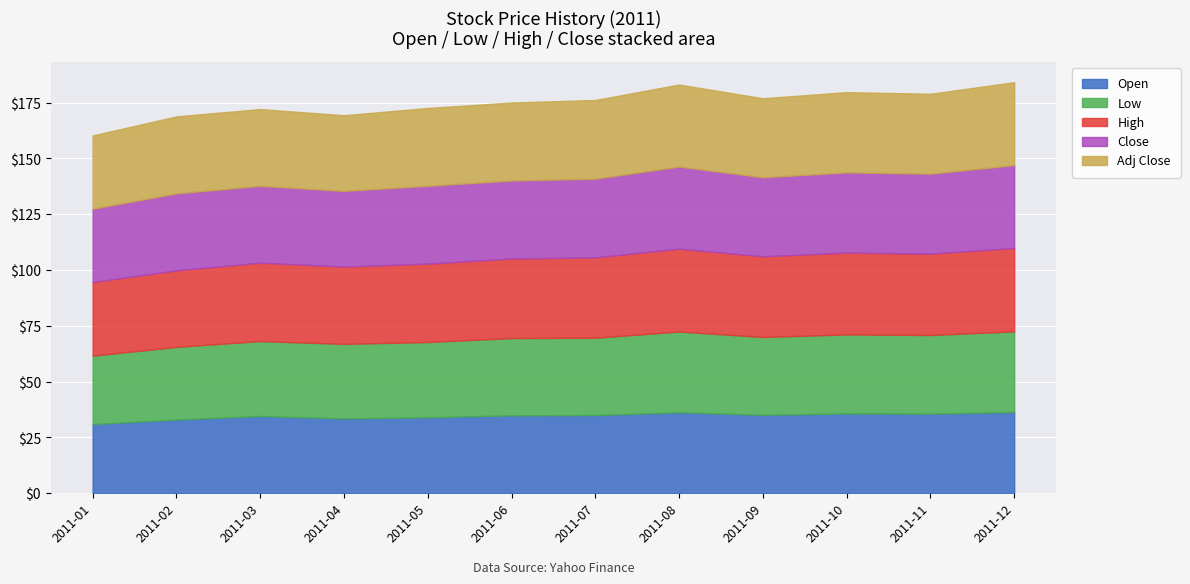

At which label does Close first exceed 35?

2011-07